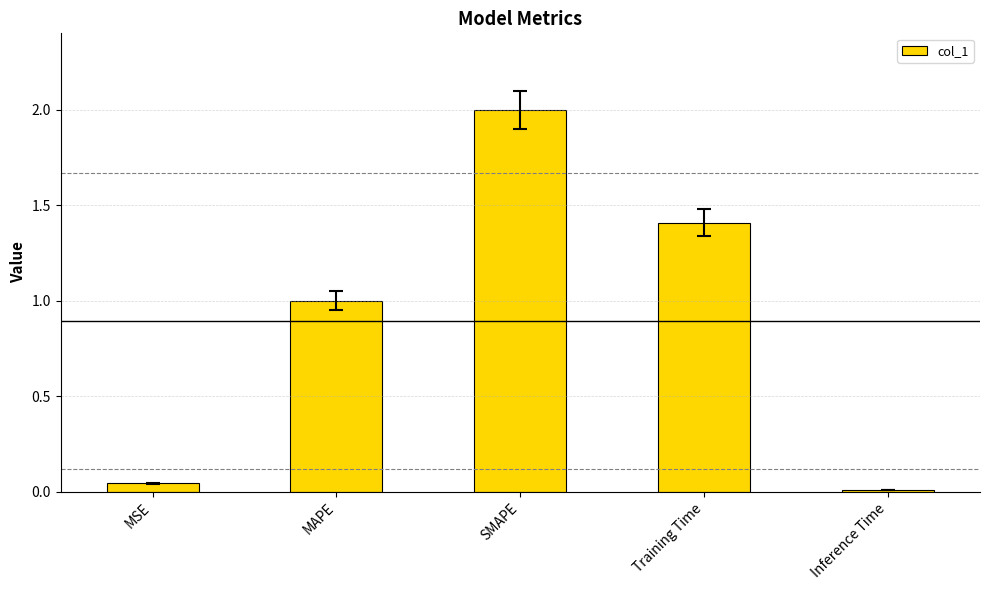

What is the difference between the second highest and minimum values?

1.4